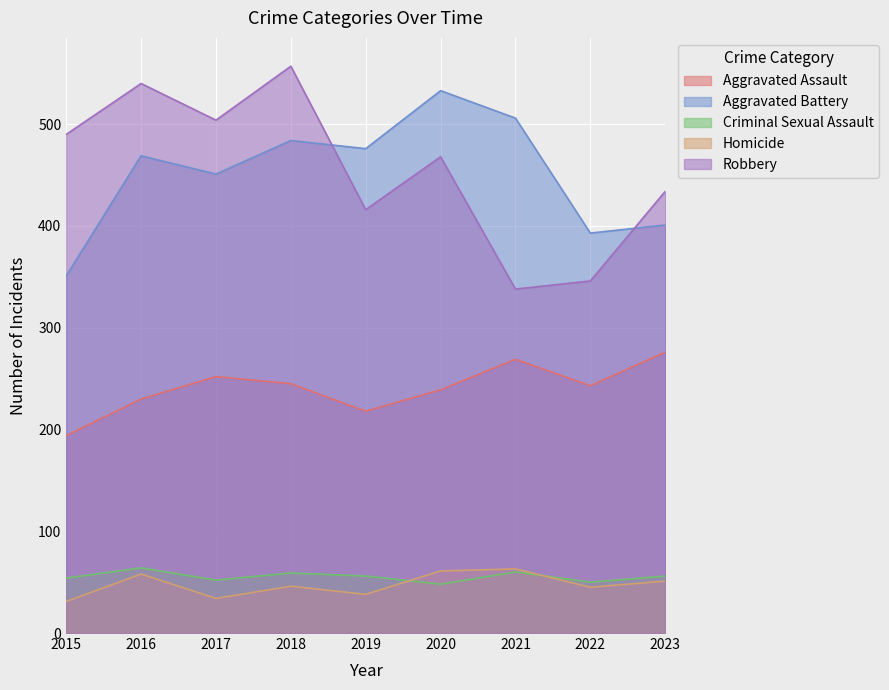

True or false: Criminal Sexual Assault and Robbery intersect in this chart.

False